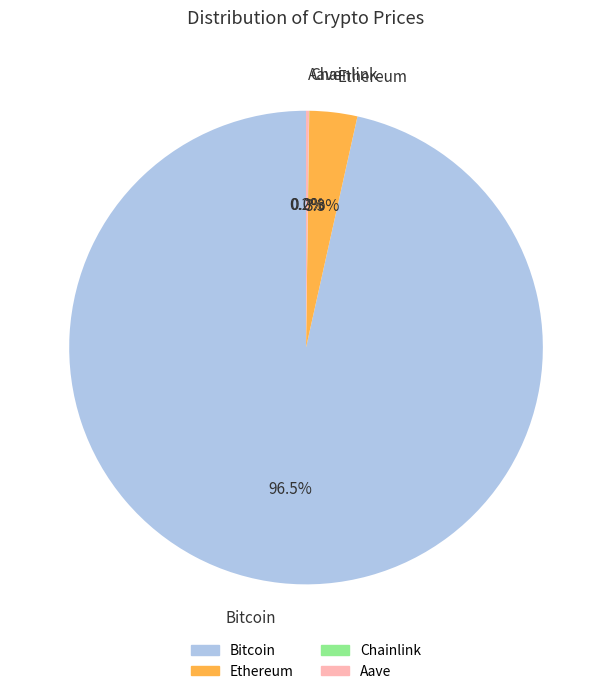

Which slice is the largest?

Bitcoin